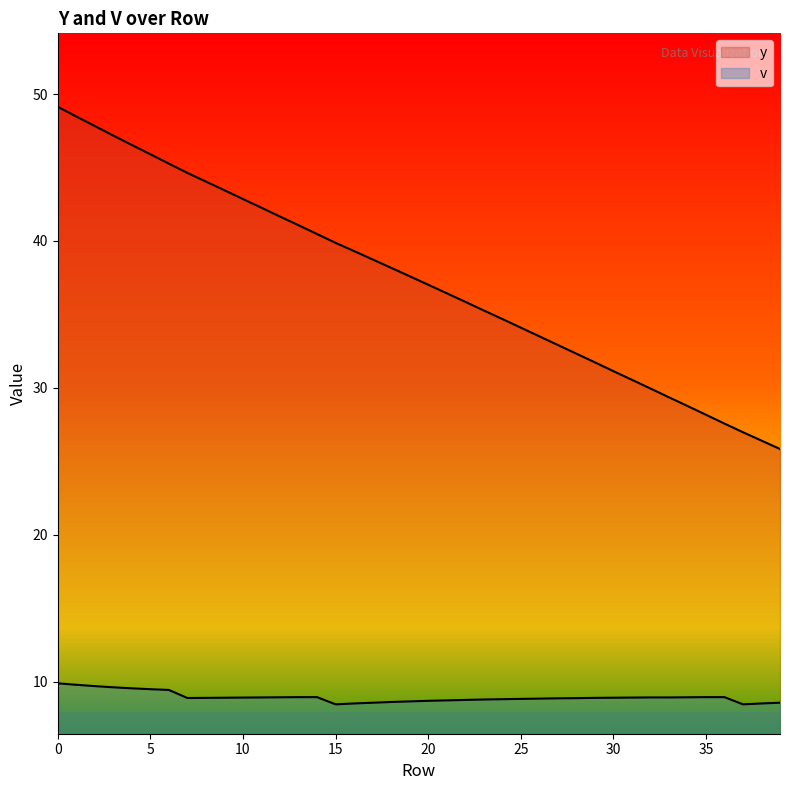

Does the chart have visible grid lines?

No